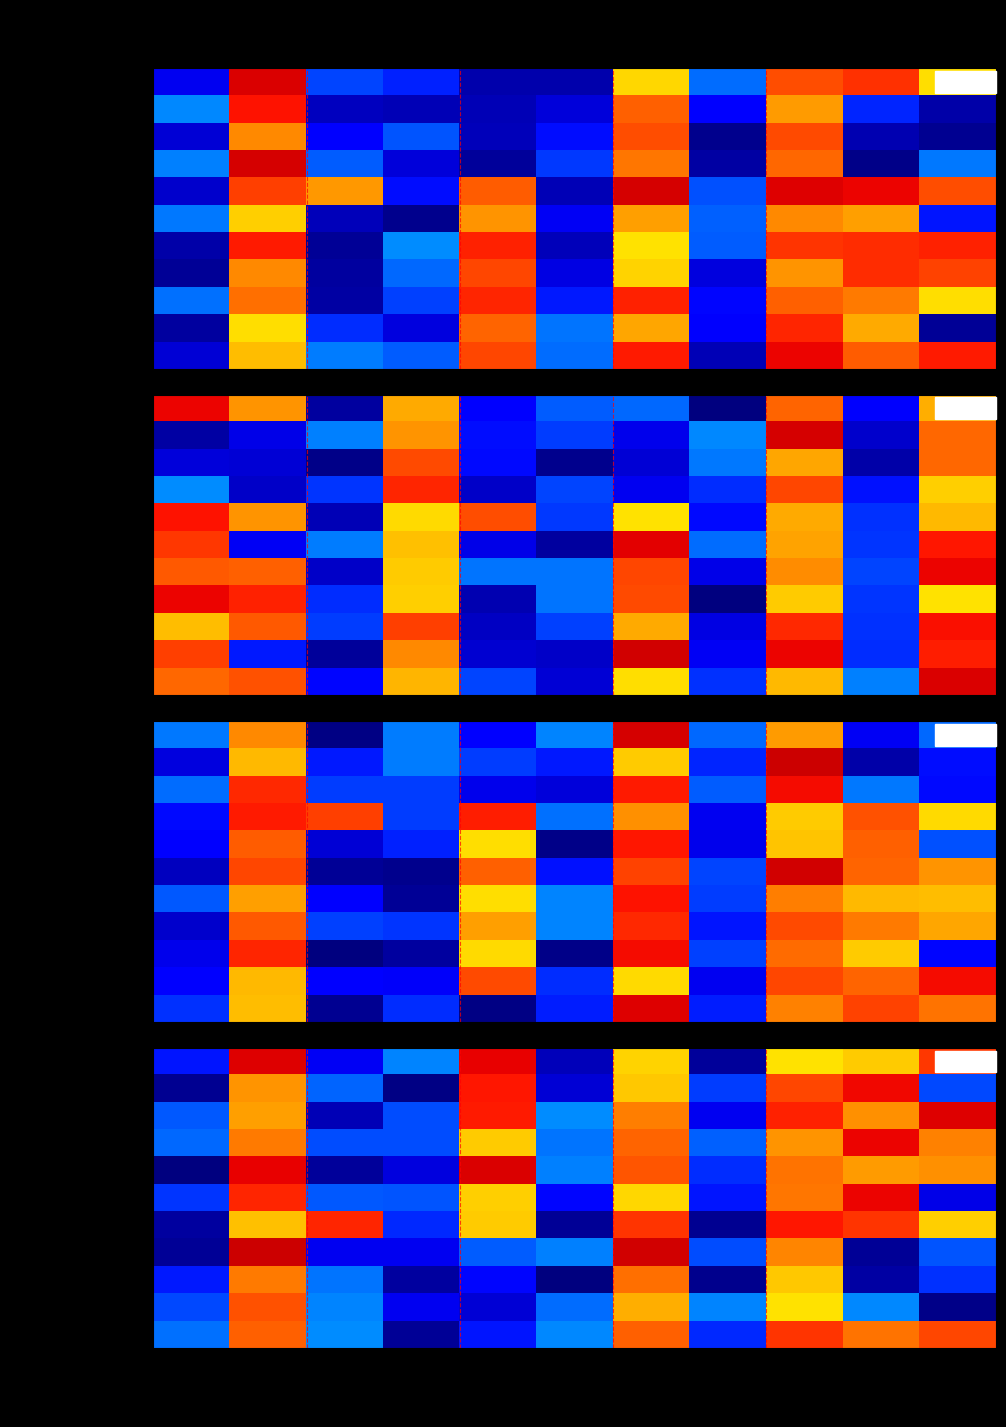

What value does the HumanName.ext:middlename series have at Min?

0.3